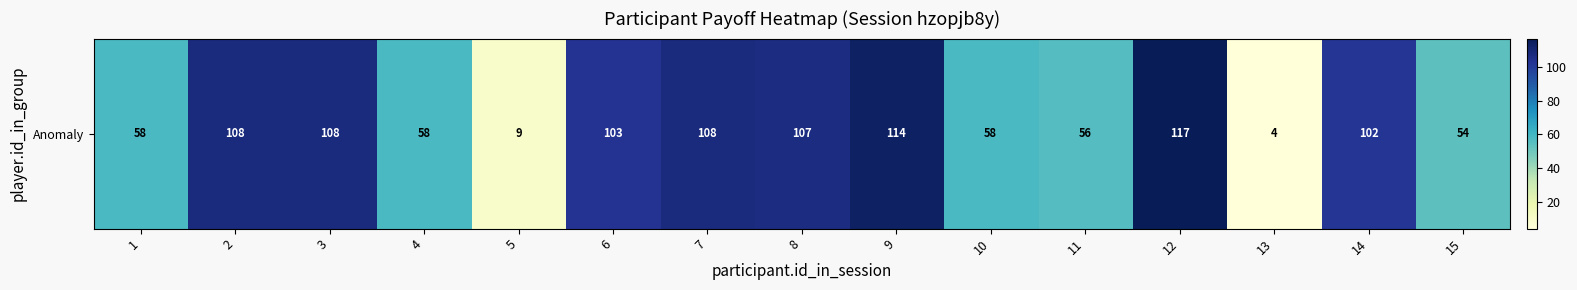

Reading right to left, extract all data points from this chart.

15=54	14=102	13=4	12=117	11=56	10=58	9=114	8=107	7=108	6=103	5=9	4=58	3=108	2=108	1=58